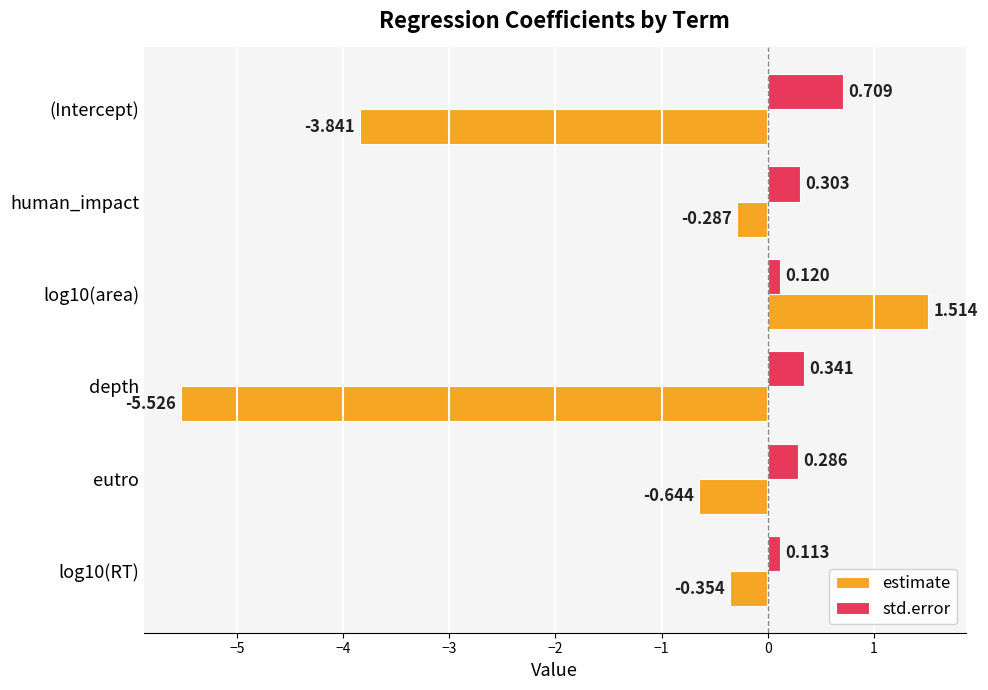

Which series has the largest range (max minus min)?

estimate